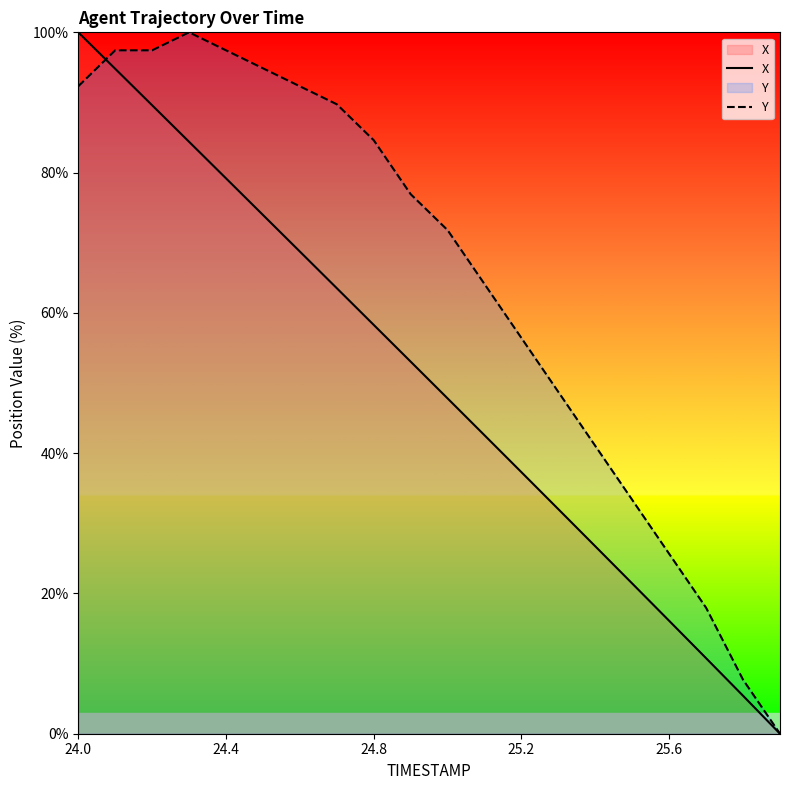

The value of Y at 25.2 is 20.5. True or false?

False